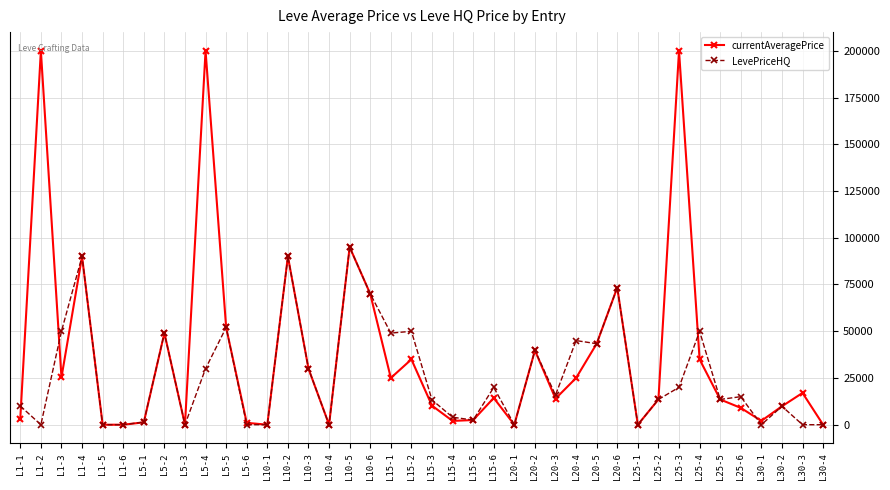

Which series has the largest range (max minus min)?

currentAveragePrice